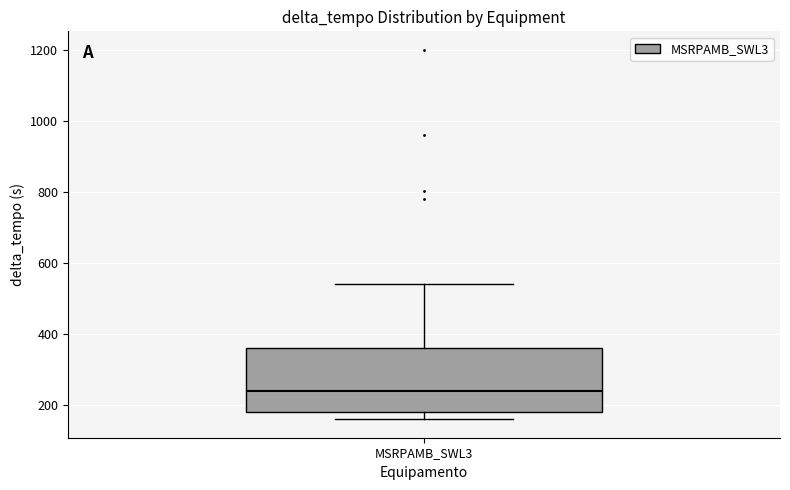

Read this box plot against the y-axis: the position of the median line, the range covered by the box, and the ends of both whiskers. The values are not printed on the chart, so give them approximately, as read against the axis.

median 240, box 180 to 360, whiskers 160 to 540